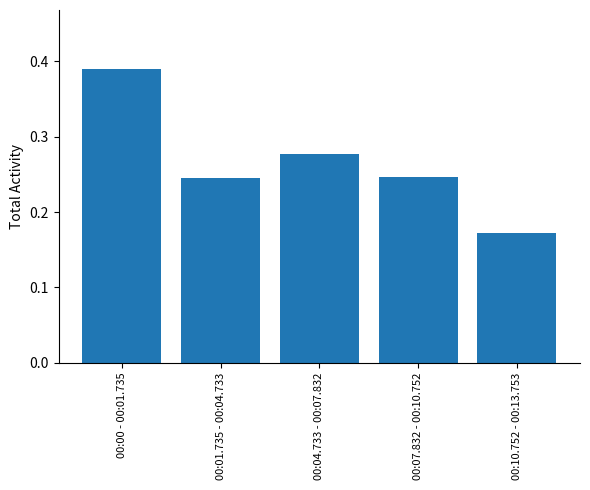

Which label corresponds to the largest value in the chart?

00:00 - 00:01.735